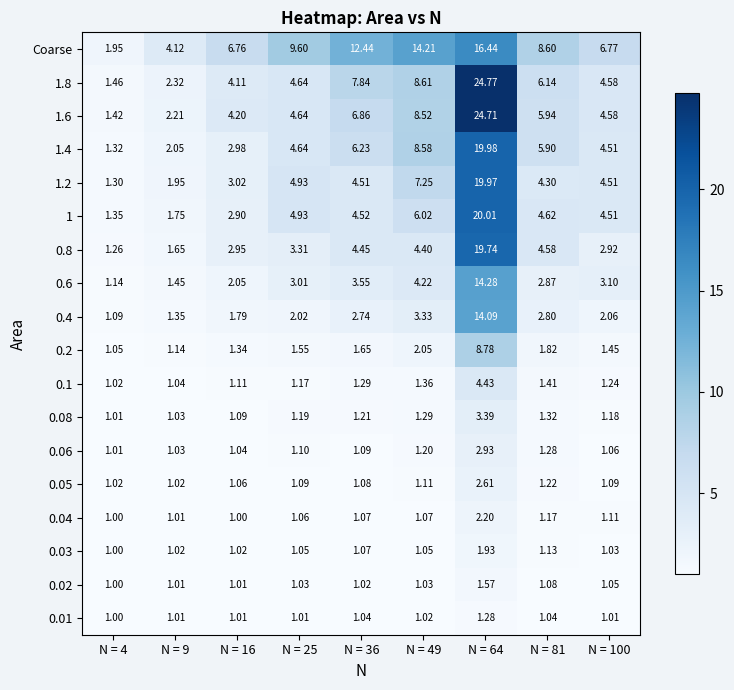

Is the value of 0.03 at N = 16 greater than the value of 1.4 at N = 16?

No